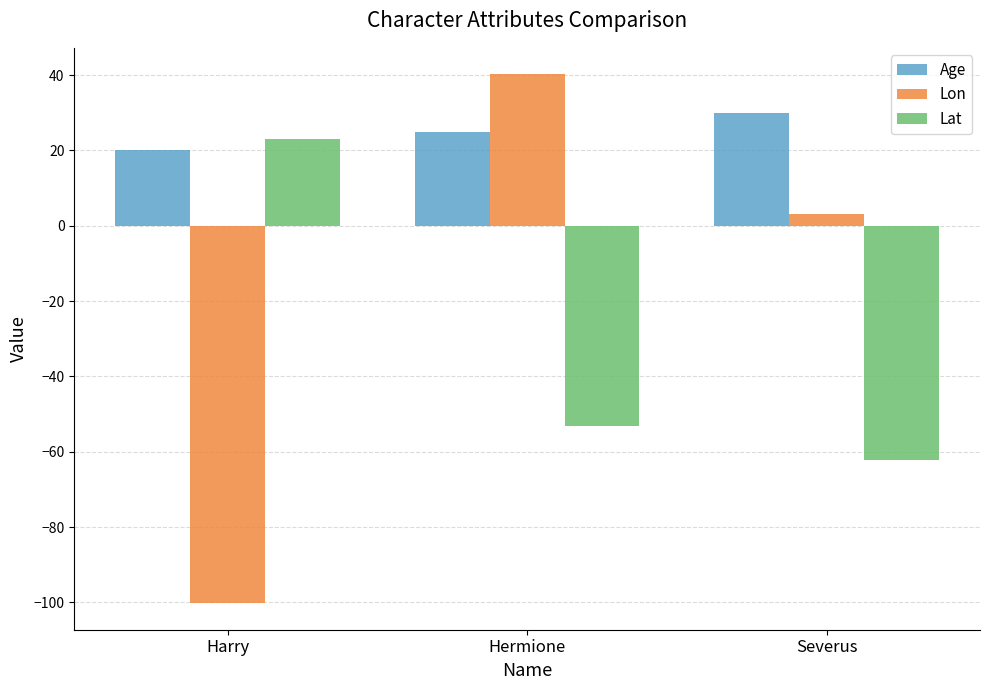

At which category is the sum across all series the highest?

Hermione